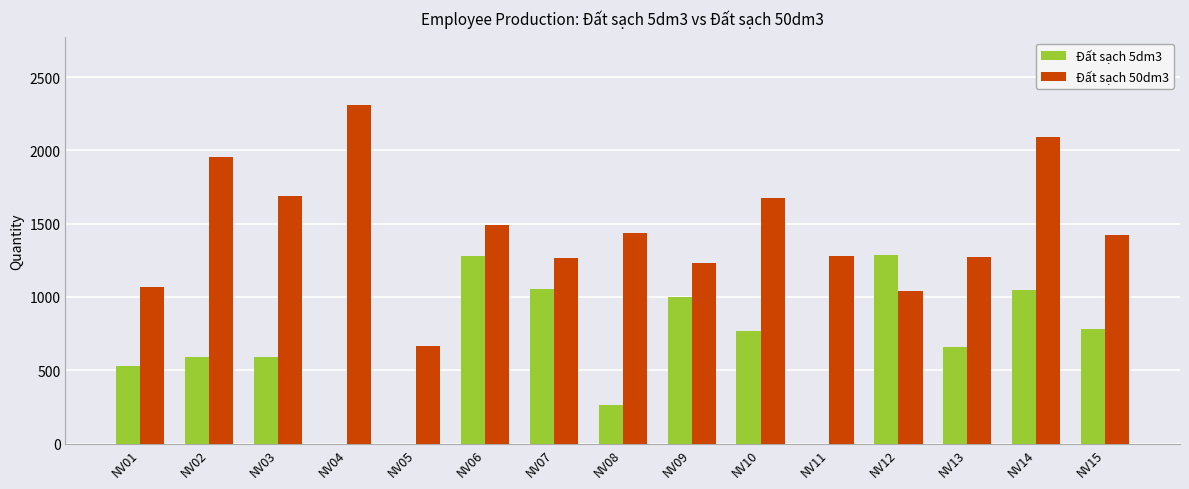

How many groups of bars are there?

15